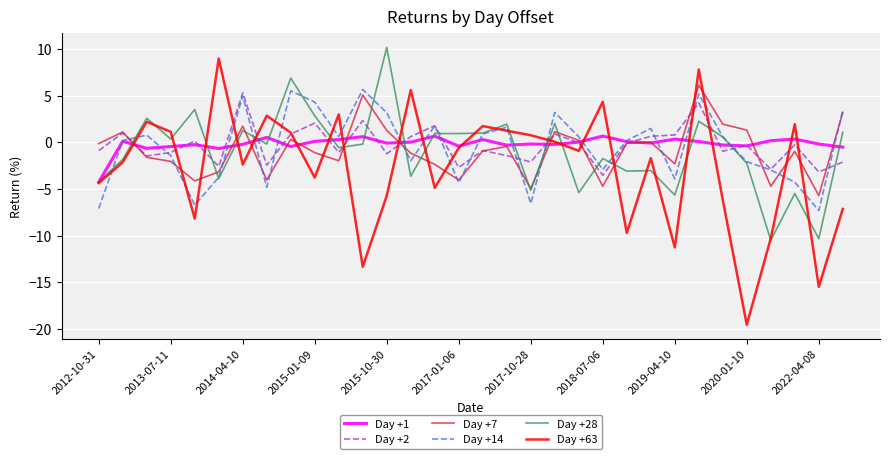

What is the minimum value shown in the chart?

-19.5